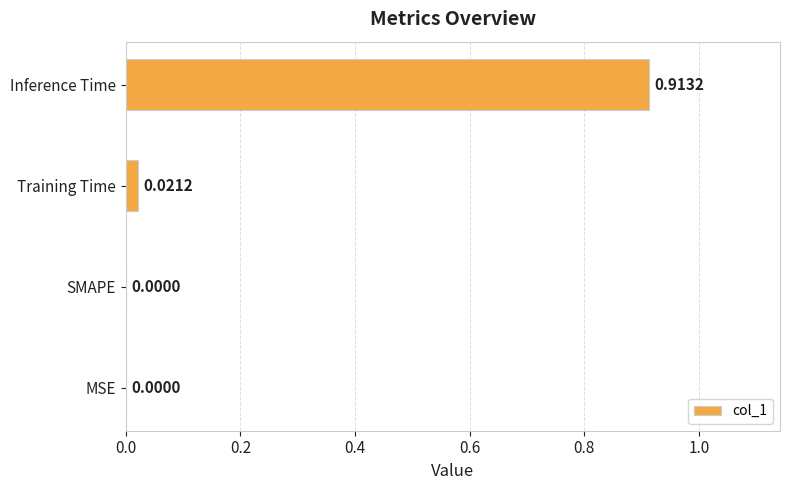

How many data points does each series have?

4